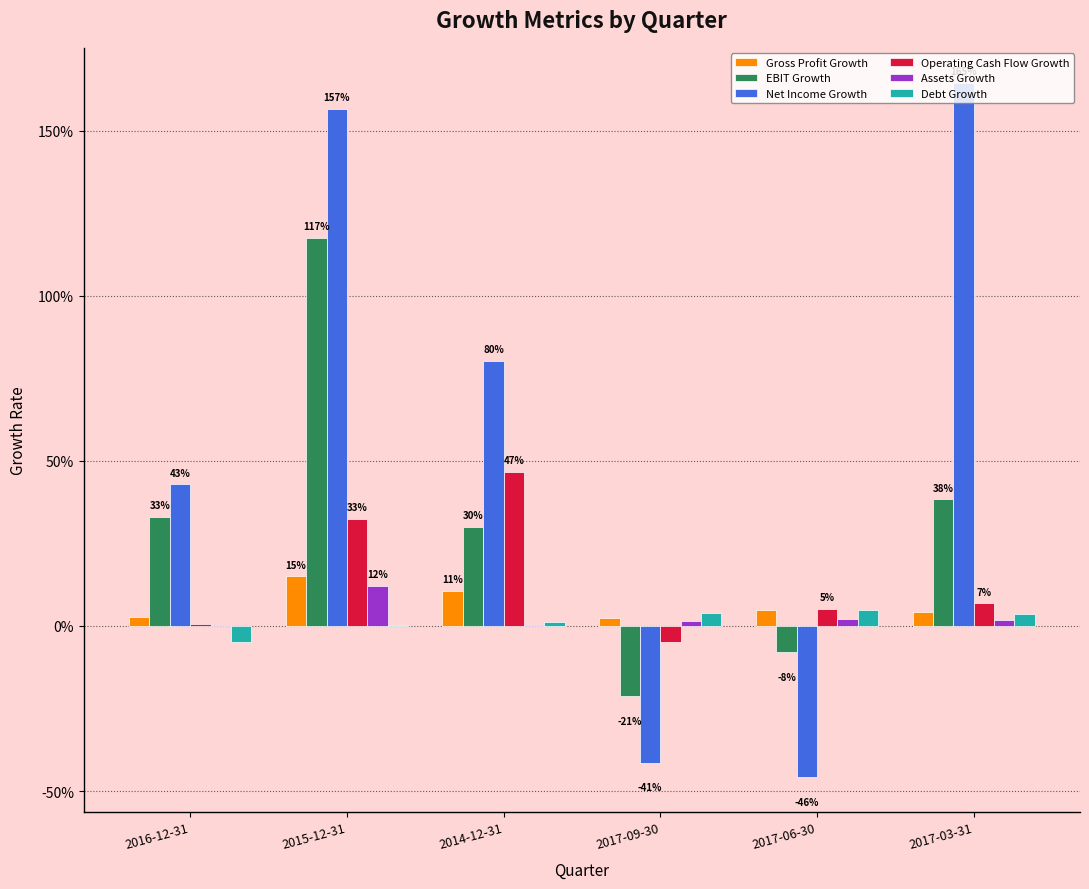

At which category is the sum across all series the highest?

2015-12-31